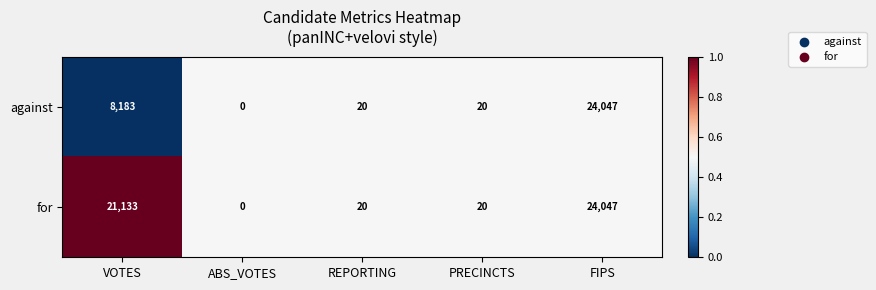

The value of for at REPORTING is 29. True or false?

False